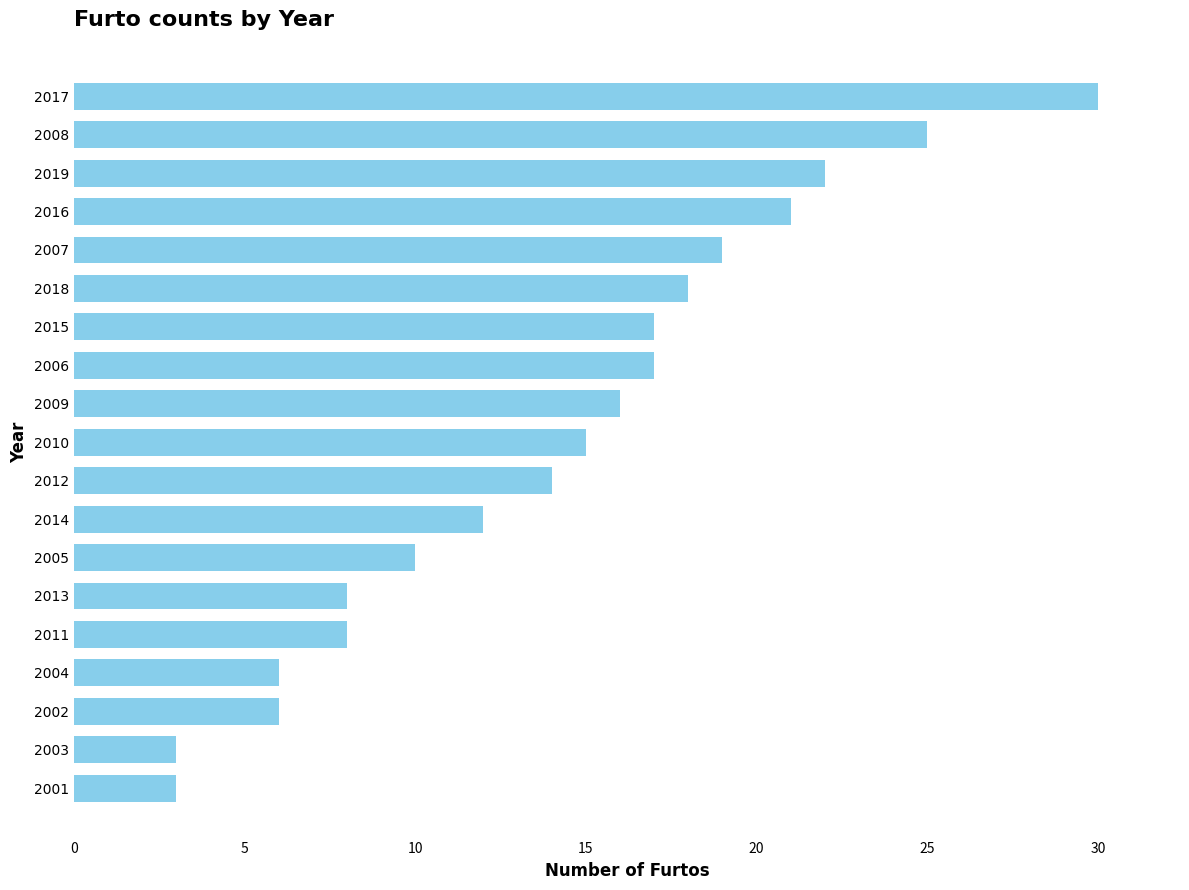

The chart shows a value of 10 at 2005. True or false?

True